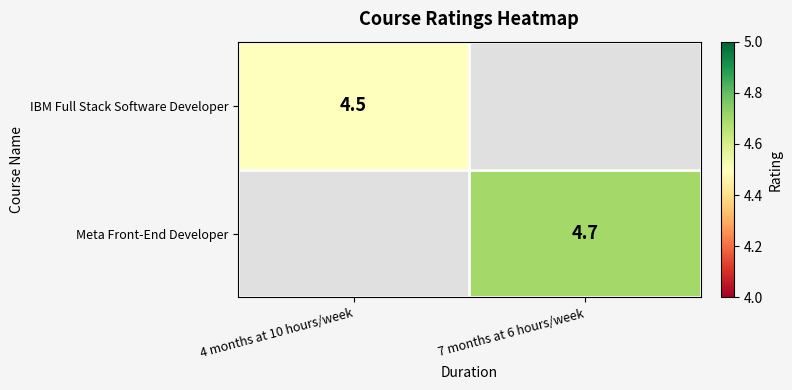

The value of Meta Front-End Developer at 7 months at 6 hours/week is 4.7. True or false?

True